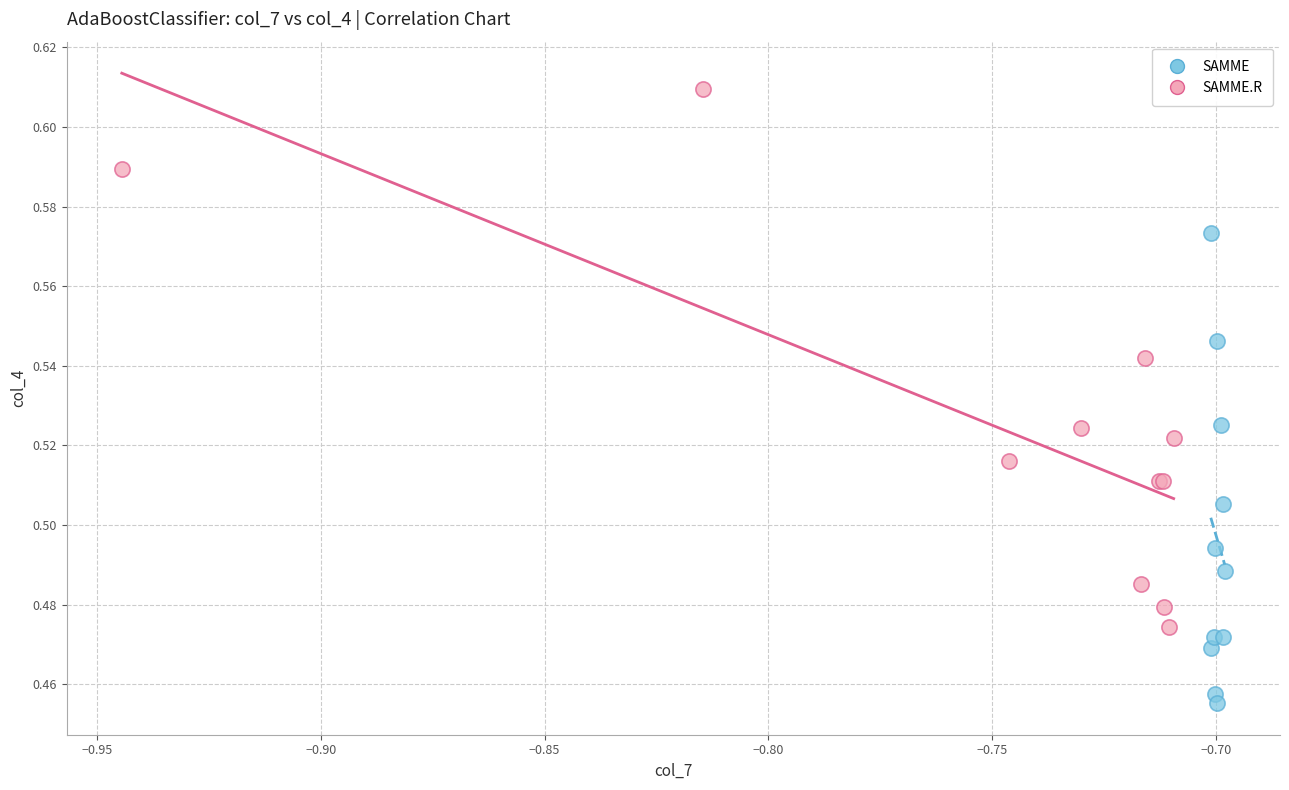

Which series reaches the maximum Y coordinate?

SAMME.R